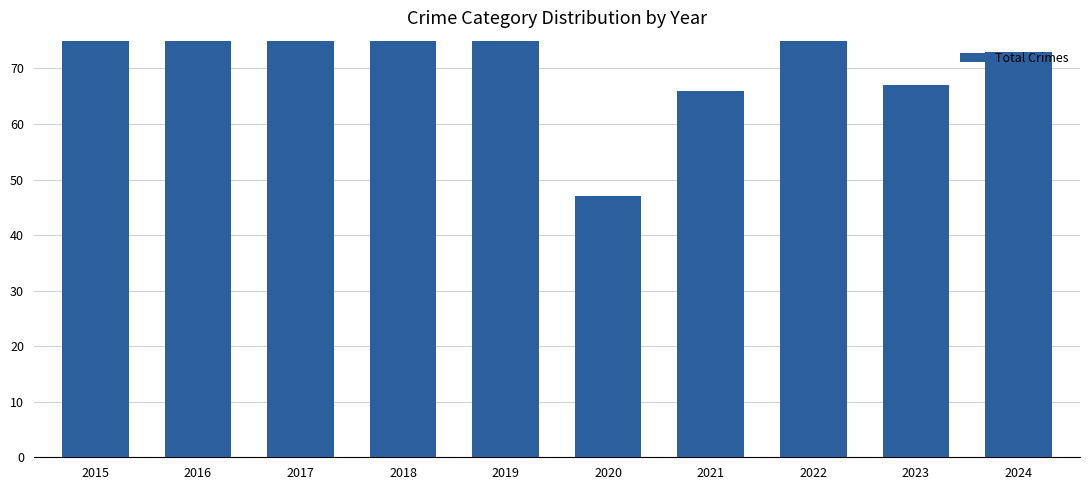

List the labels in order of value, smallest first.

2020, 2021, 2023, 2024, 2015, 2022, 2017, 2018, 2019, 2016